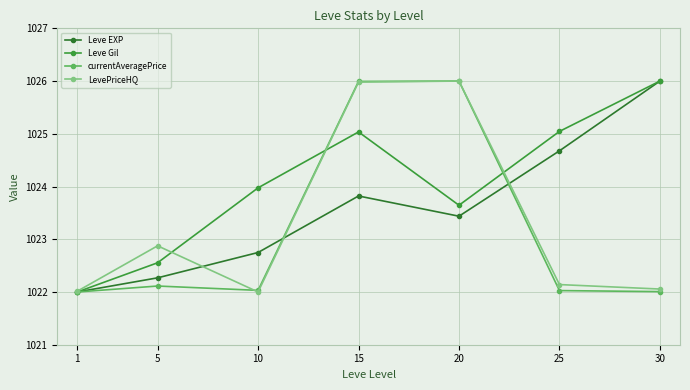

How many lines are shown in the chart?

4